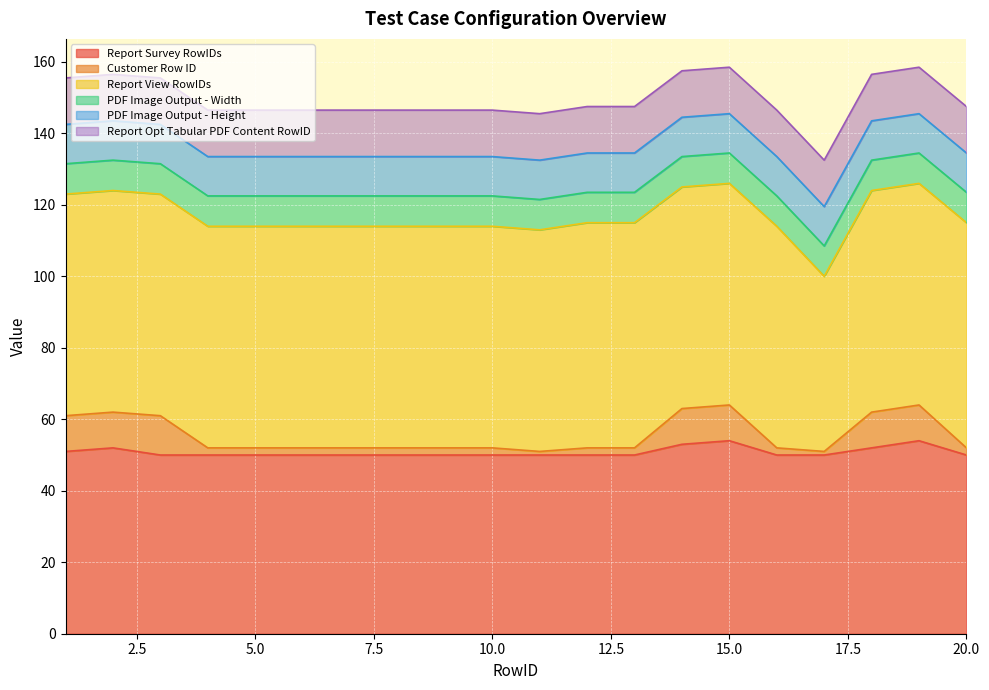

The Report View RowIDs series shows 94.0 at 2. True or false?

False